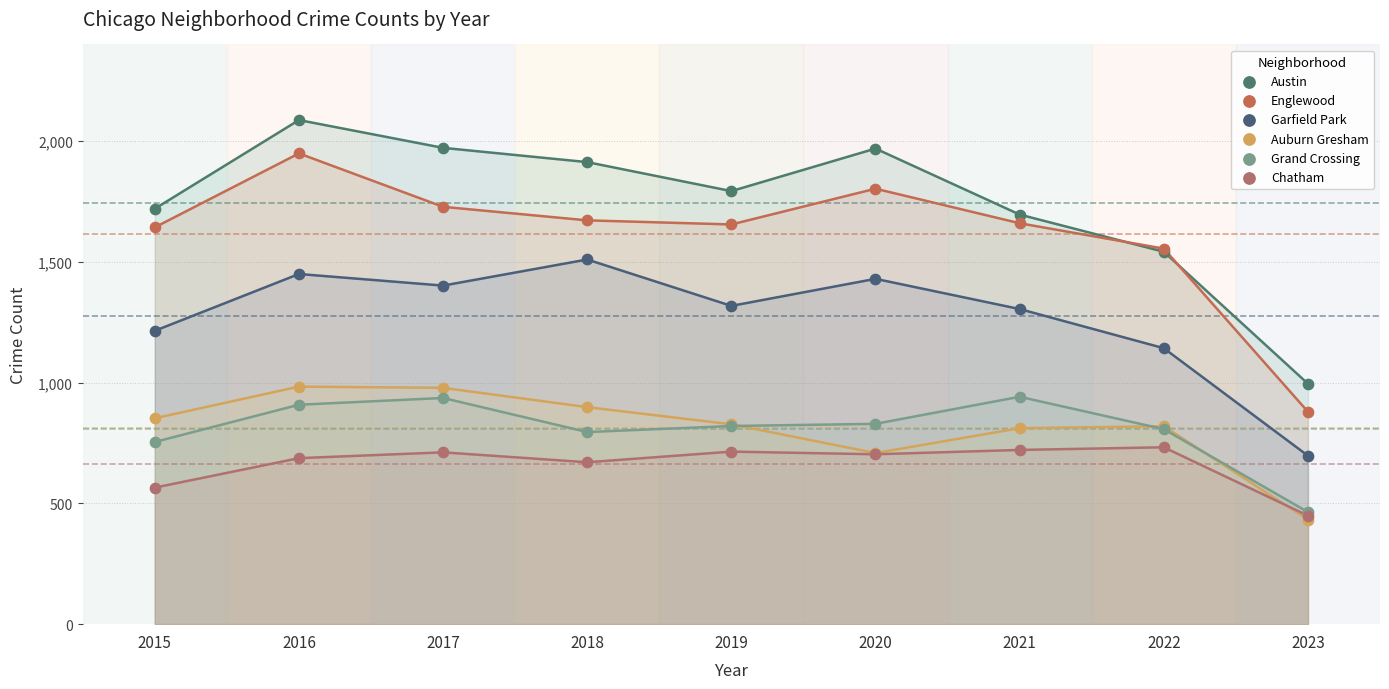

In the Chatham series, what Y value is closest to 590?

565